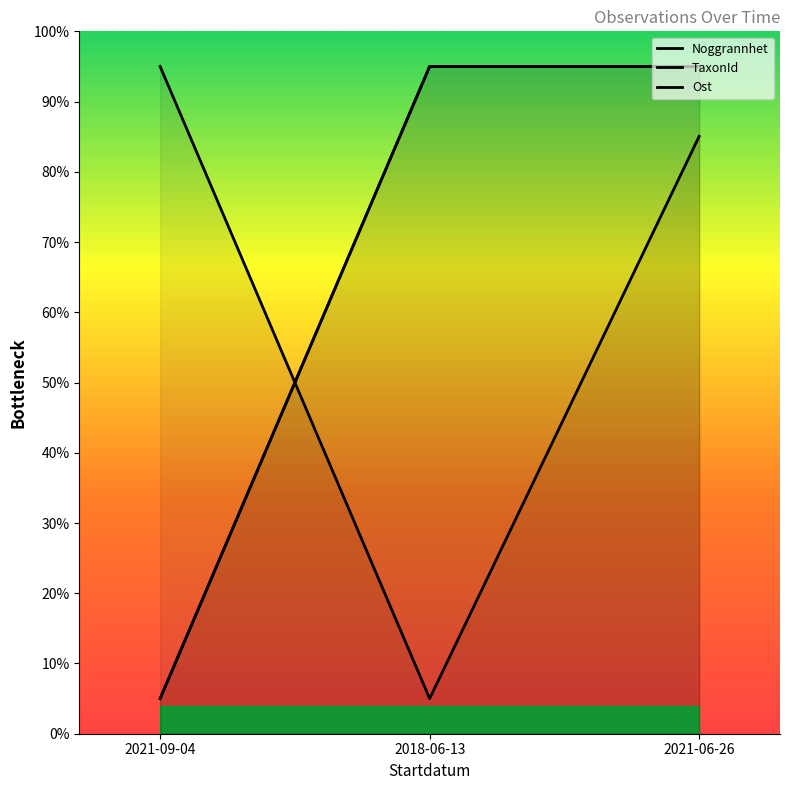

The value of Noggrannhet at 2021-09-04 is 3.3. True or false?

False